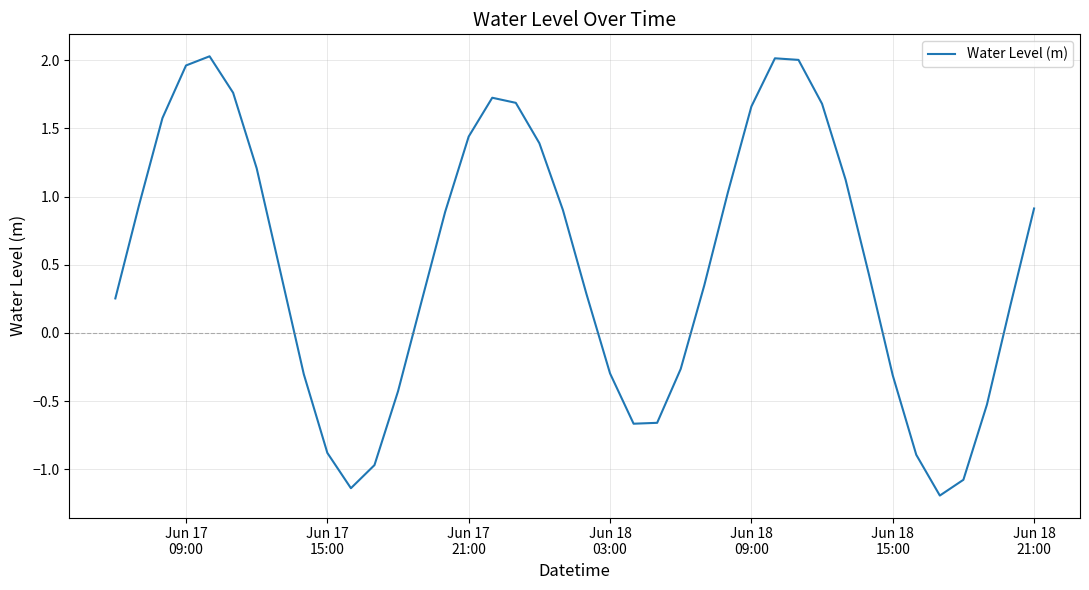

Count the number of values greater than 0.

26